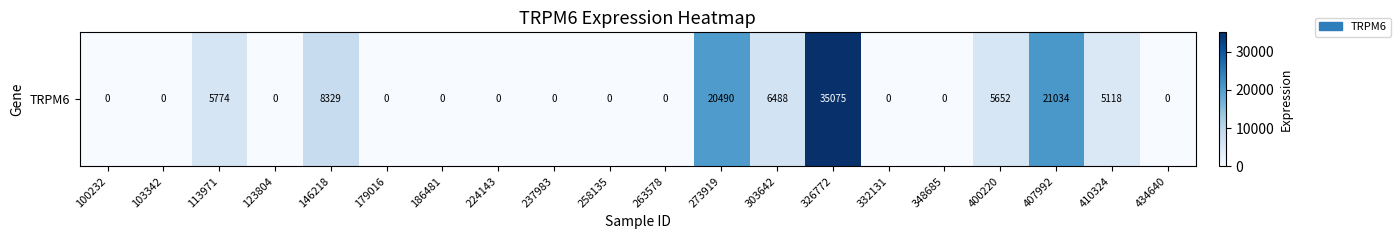

Which category has the lowest value across all series?

100232